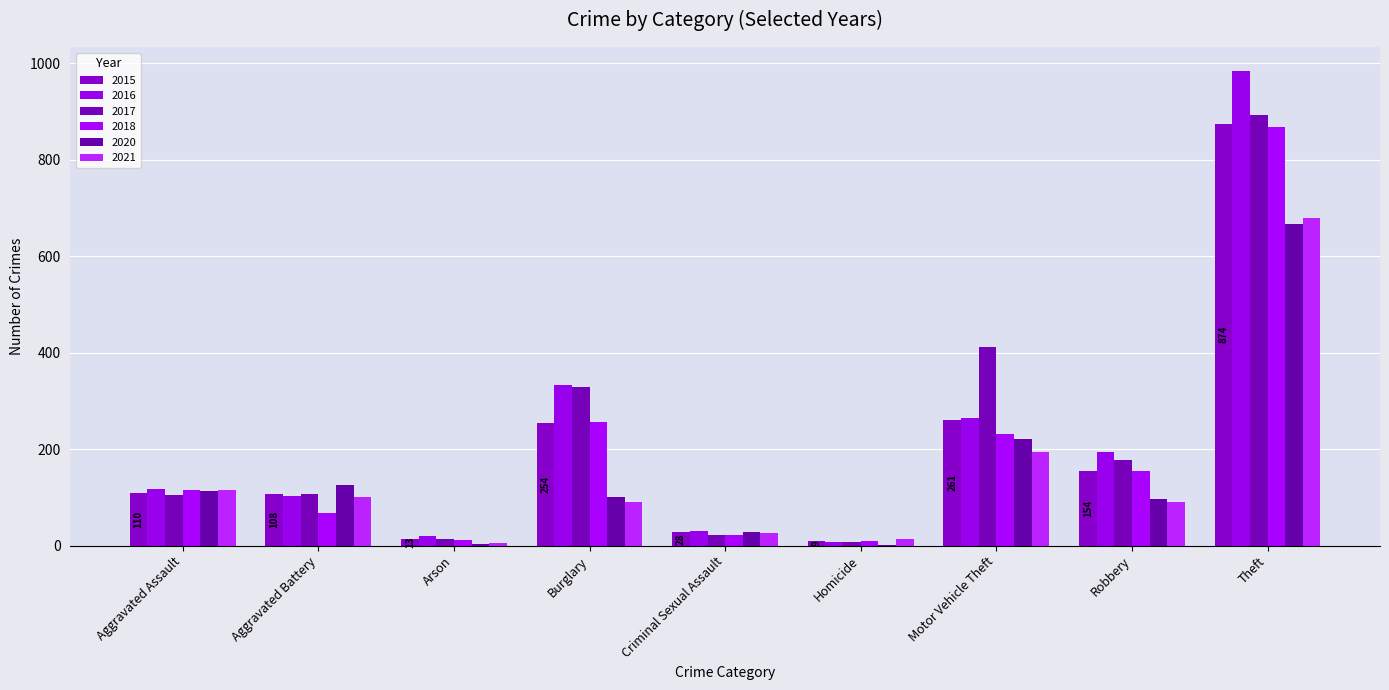

Which series has the largest total across all categories?

2017